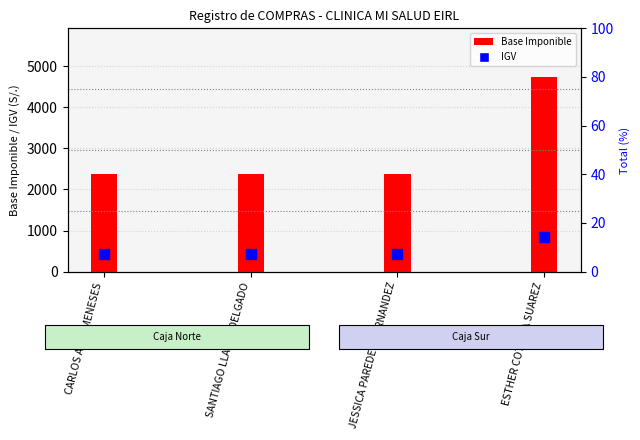

What is the average value?

2962.9